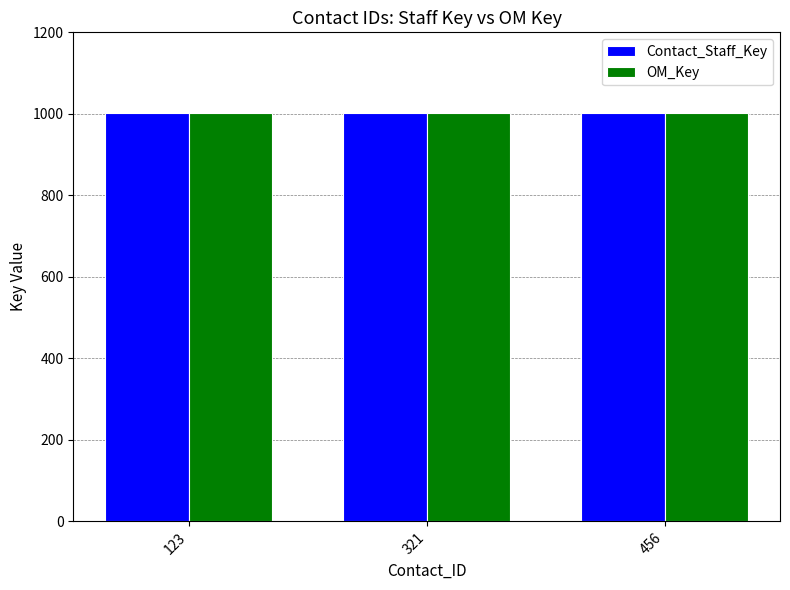

The OM_Key series shows 1580 at 456. True or false?

False